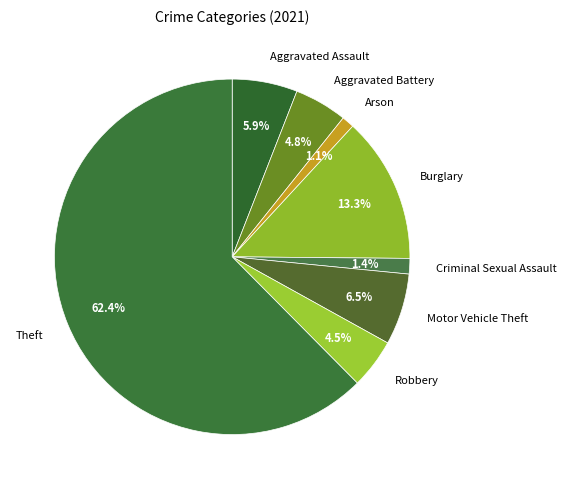

To the nearest percent, what is the difference between the Arson and Robbery slice percentages?

3%